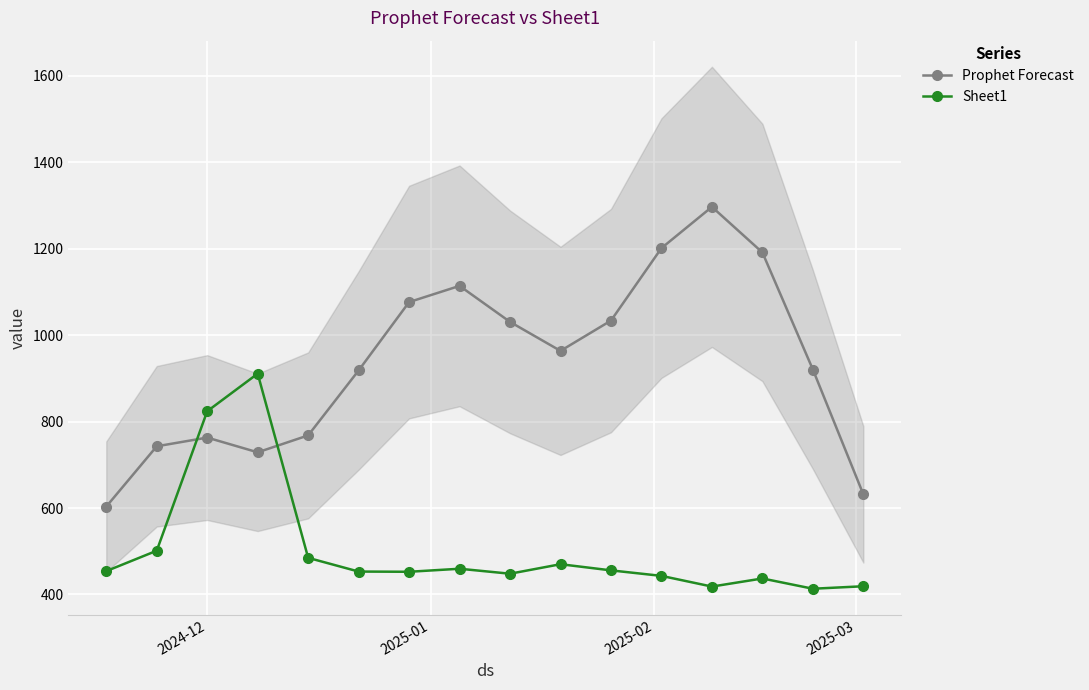

True or false: Sheet1 has more than 1 points higher than both neighbors.

True